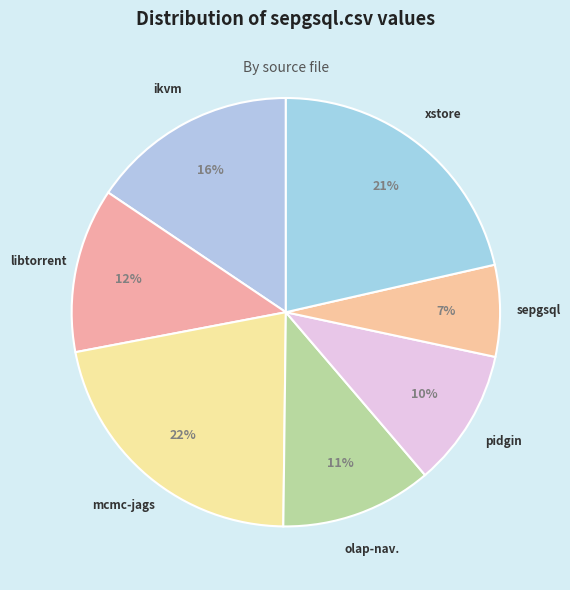

Count the number of slices in the pie.

7